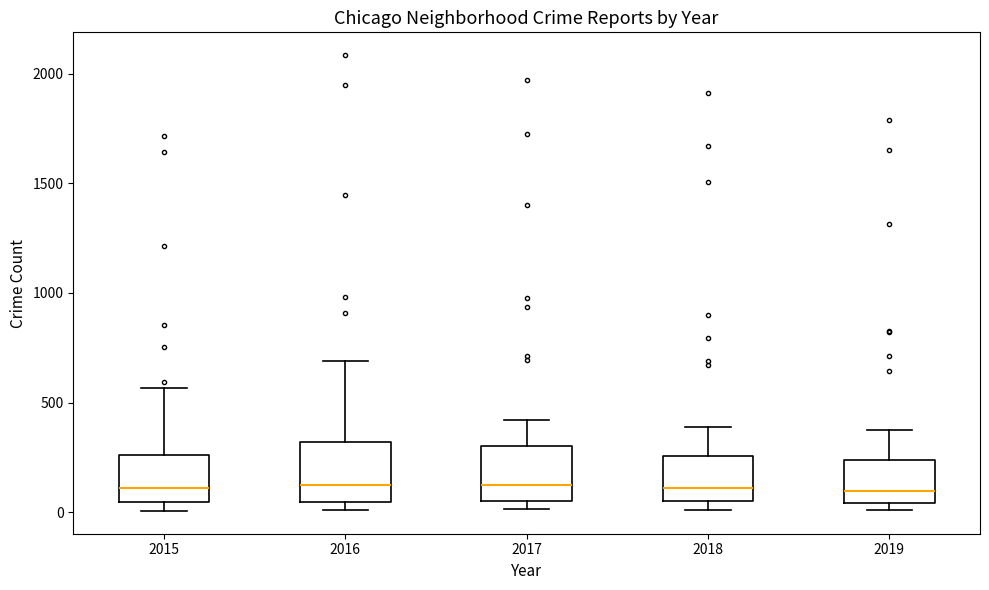

Where does the median line of the box at x = 2015 sit on the y-axis? The values are not printed on the chart, so give them approximately, as read against the axis.

100